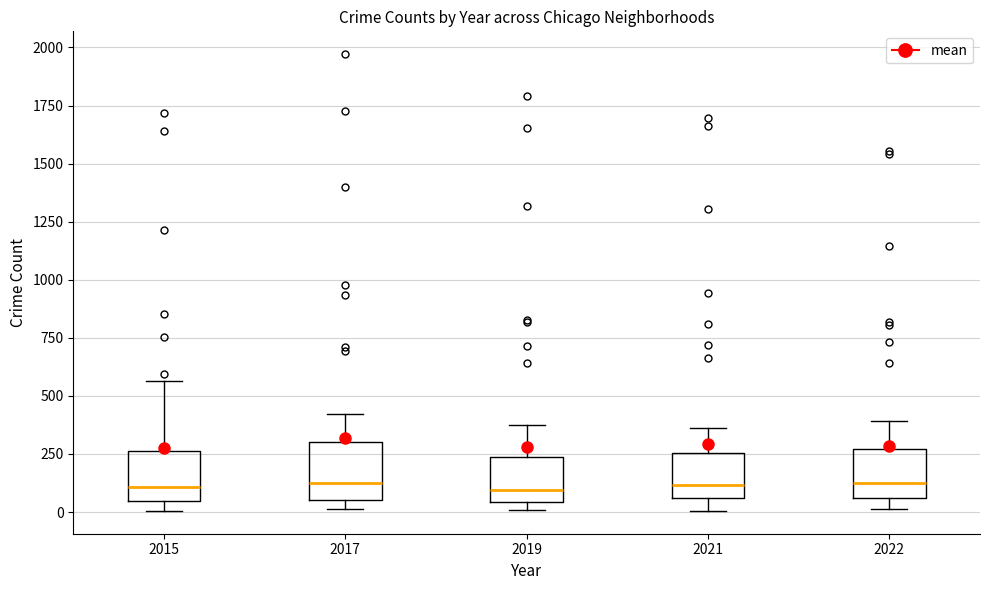

Reading left to right, read every box against the y-axis: the position of its median line, the range the box covers, and the ends of its whiskers. The values are not printed on the chart, so give them approximately, as read against the axis.

2015: median 100, box 50 to 250, whiskers 0 to 550
2017: median 100, box 50 to 300, whiskers 0 to 400
2019: median 100, box 50 to 250, whiskers 0 to 400
2021: median 100, box 50 to 250, whiskers 0 to 350
2022: median 150, box 50 to 250, whiskers 0 to 400